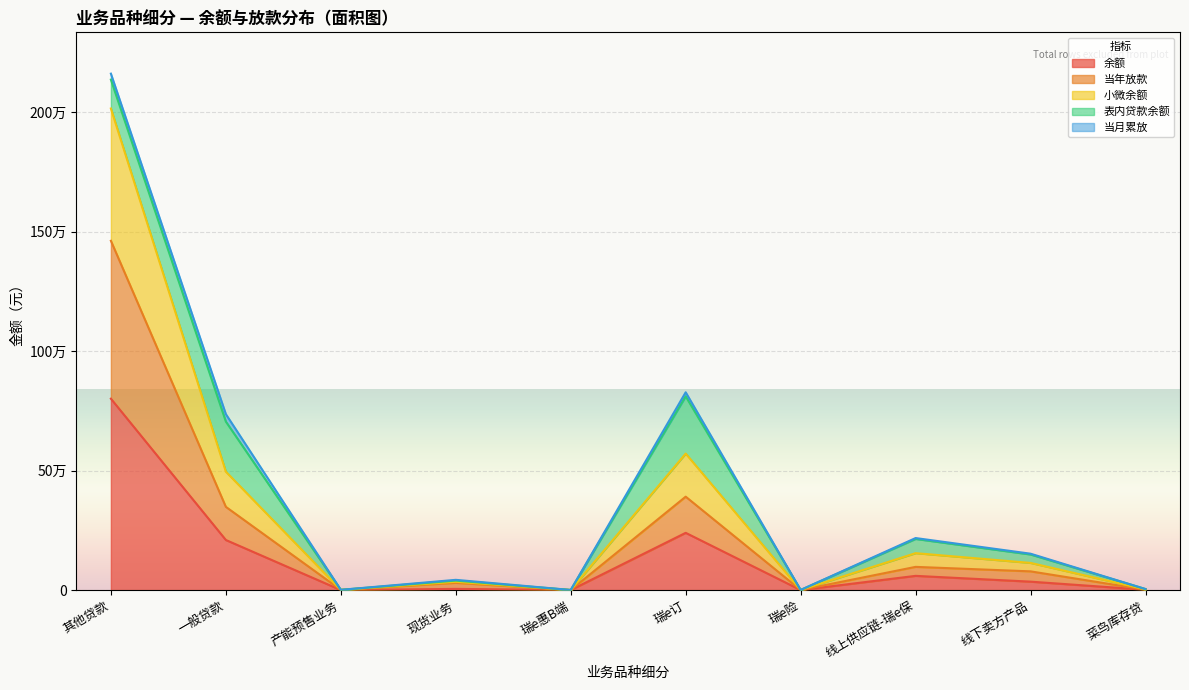

At which category does 当年放款 reach its first local peak?

现货业务